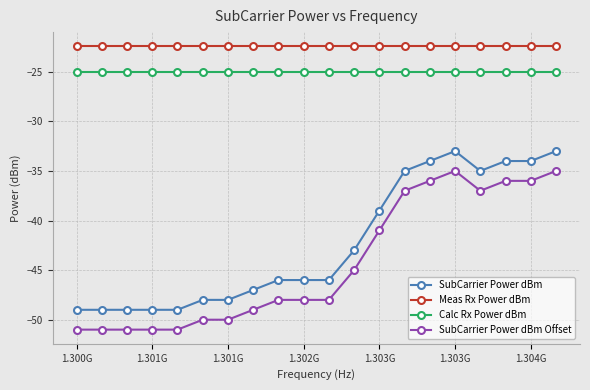

What is the difference between the maximum and second lowest values in the SubCarrier Power dBm series?

16.0